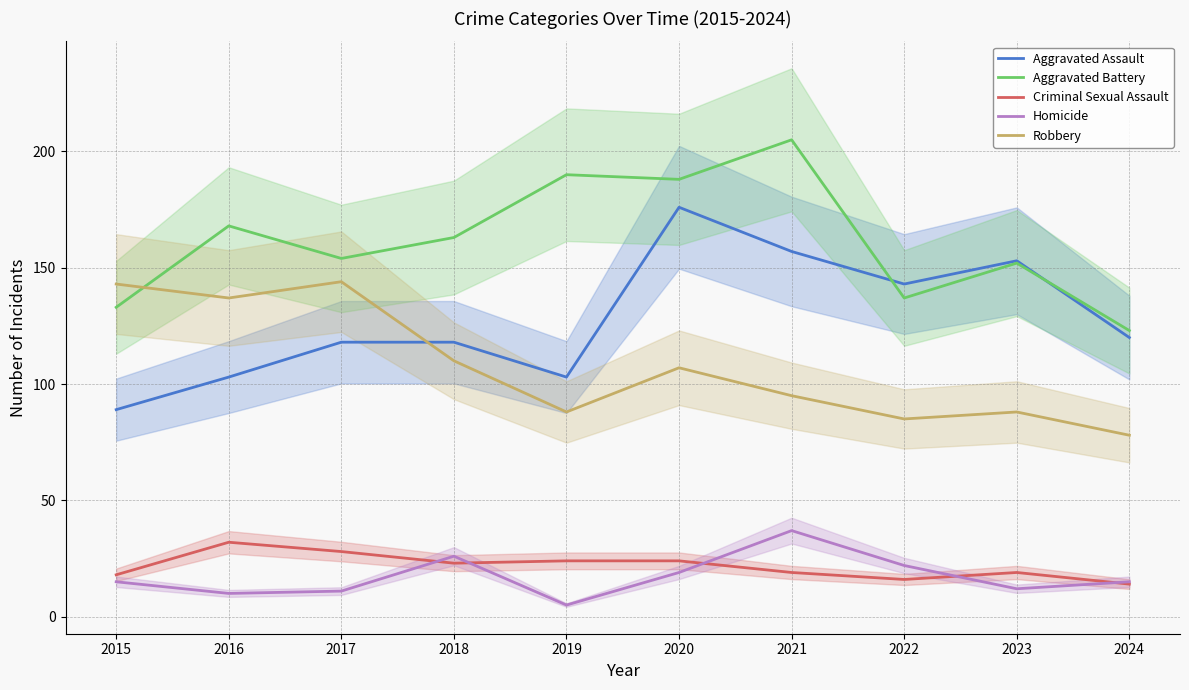

True or false: Homicide has more than 2 points higher than both neighbors.

False